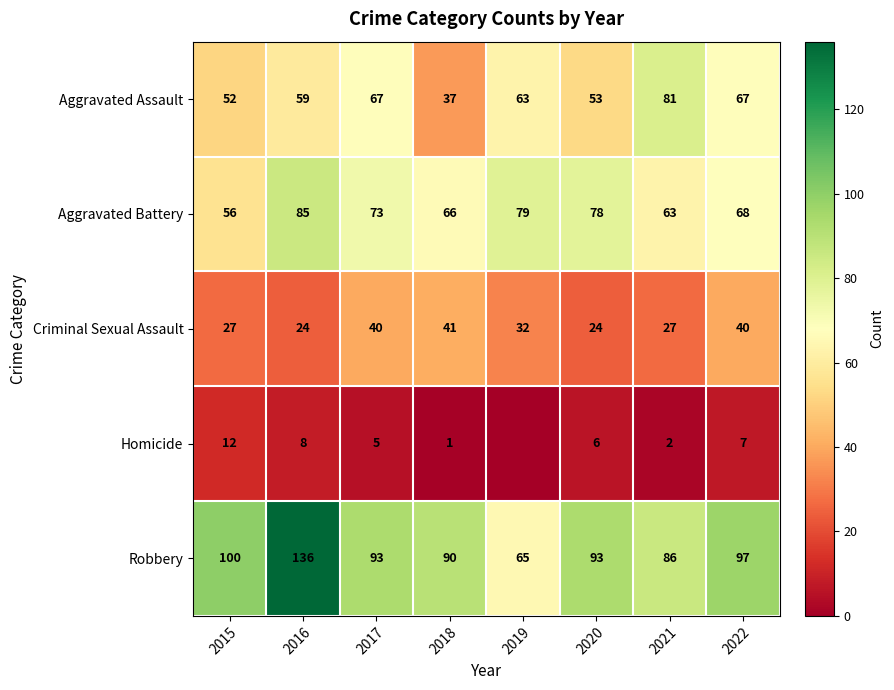

What is the maximum value for Robbery?

136